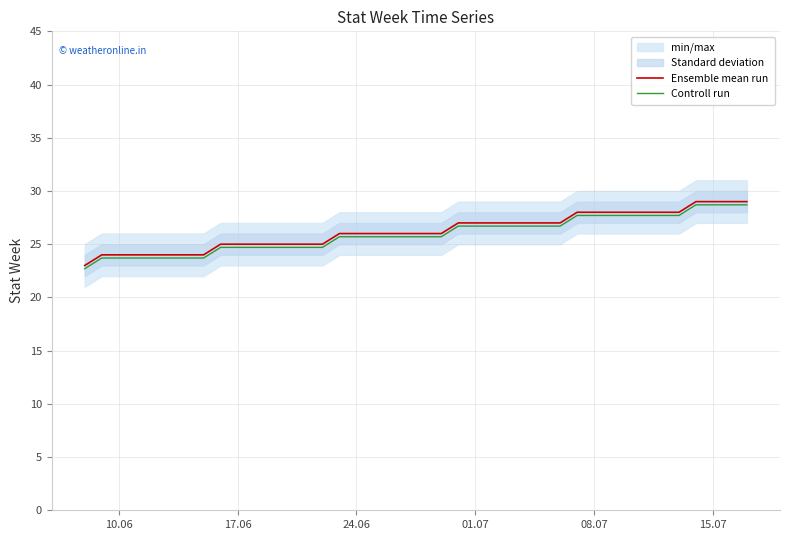

What is the maximum value for Controll run?

28.7